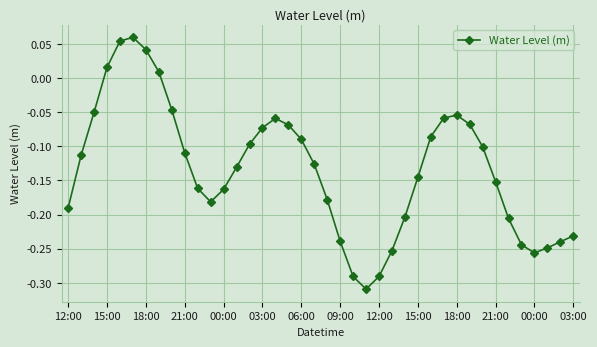

What is the sum of all values?

-5.3